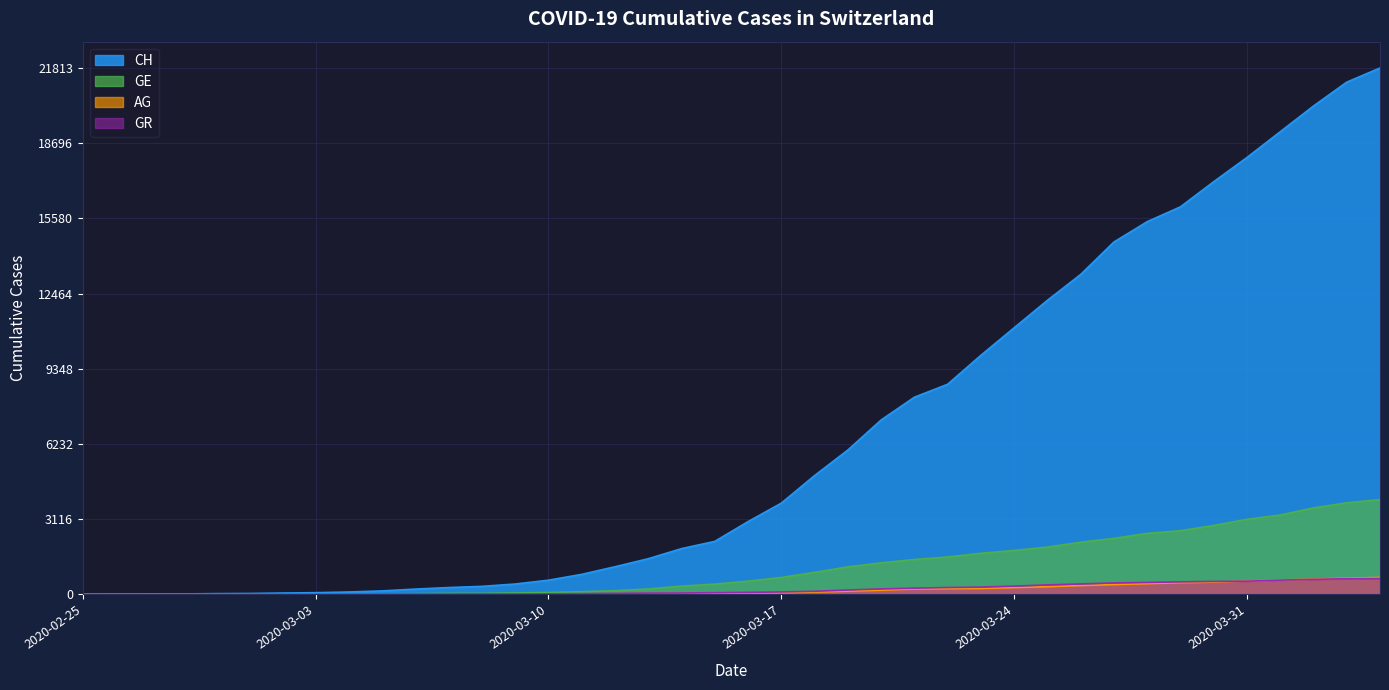

Reading right to left, list all the values displayed in this chart.

CH: 2020-04-04=21813	2020-04-03=21226	2020-04-02=20237	2020-04-01=19171	2020-03-31=18104	2020-03-30=17100	2020-03-29=16059	2020-03-28=15444	2020-03-27=14601	2020-03-26=13257	2020-03-25=12184	2020-03-24=11047	2020-03-23=9906	2020-03-22=8706	2020-03-21=8169	2020-03-20=7225	2020-03-19=5981	2020-03-18=4923	2020-03-17=3781	2020-03-16=3016	2020-03-15=2196	2020-03-14=1896	2020-03-13=1478	2020-03-12=1145	2020-03-11=830	2020-03-10=588	2020-03-09=429	2020-03-08=332	2020-03-07=283	2020-03-06=220	2020-03-05=144	2020-03-04=99	2020-03-03=70	2020-03-02=56	2020-03-01=38	2020-02-29=31	2020-02-28=19	2020-02-27=9	2020-02-26=5	2020-02-25=0
GE: 2020-04-04=3928	2020-04-03=3793	2020-04-02=3582	2020-04-01=3289	2020-03-31=3109	2020-03-30=2855	2020-03-29=2638	2020-03-28=2527	2020-03-27=2321	2020-03-26=2160	2020-03-25=1959	2020-03-24=1820	2020-03-23=1703	2020-03-22=1549	2020-03-21=1445	2020-03-20=1307	2020-03-19=1139	2020-03-18=911	2020-03-17=701	2020-03-16=549	2020-03-15=425	2020-03-14=343	2020-03-13=224	2020-03-12=153	2020-03-11=112	2020-03-10=79	2020-03-09=59	2020-03-08=44	2020-03-07=42	2020-03-06=29	2020-03-05=20	2020-03-04=15	2020-03-03=13	2020-03-02=10	2020-03-01=9	2020-02-29=8	2020-02-28=4	2020-02-27=1	2020-02-26=1	2020-02-25=0
AG: 2020-04-04=702	2020-04-03=673	2020-04-02=631	2020-04-01=596	2020-03-31=554	2020-03-30=506	2020-03-29=485	2020-03-28=444	2020-03-27=407	2020-03-26=367	2020-03-25=318	2020-03-24=283	2020-03-23=245	2020-03-22=235	2020-03-21=223	2020-03-20=175	2020-03-19=134	2020-03-18=96	2020-03-17=69	2020-03-16=56	2020-03-15=43	2020-03-14=33	2020-03-13=30	2020-03-12=27	2020-03-11=20	2020-03-10=18	2020-03-09=15	2020-03-08=14	2020-03-07=14	2020-03-06=12	2020-03-05=11	2020-03-04=10	2020-03-03=7	2020-03-02=7	2020-03-01=4	2020-02-29=3	2020-02-28=1	2020-02-27=1	2020-02-26=1	2020-02-25=0
GR: 2020-04-04=657	2020-04-03=649	2020-04-02=622	2020-04-01=592	2020-03-31=547	2020-03-30=535	2020-03-29=519	2020-03-28=495	2020-03-27=474	2020-03-26=433	2020-03-25=393	2020-03-24=343	2020-03-23=300	2020-03-22=284	2020-03-21=258	2020-03-20=226	2020-03-19=182	2020-03-18=128	2020-03-17=101	2020-03-16=84	2020-03-15=71	2020-03-14=56	2020-03-13=53	2020-03-12=43	2020-03-11=31	2020-03-10=22	2020-03-09=18	2020-03-08=18	2020-03-07=17	2020-03-06=16	2020-03-05=14	2020-03-04=12	2020-03-03=9	2020-03-02=9	2020-03-01=6	2020-02-29=6	2020-02-28=6	2020-02-27=2	2020-02-26=2	2020-02-25=0